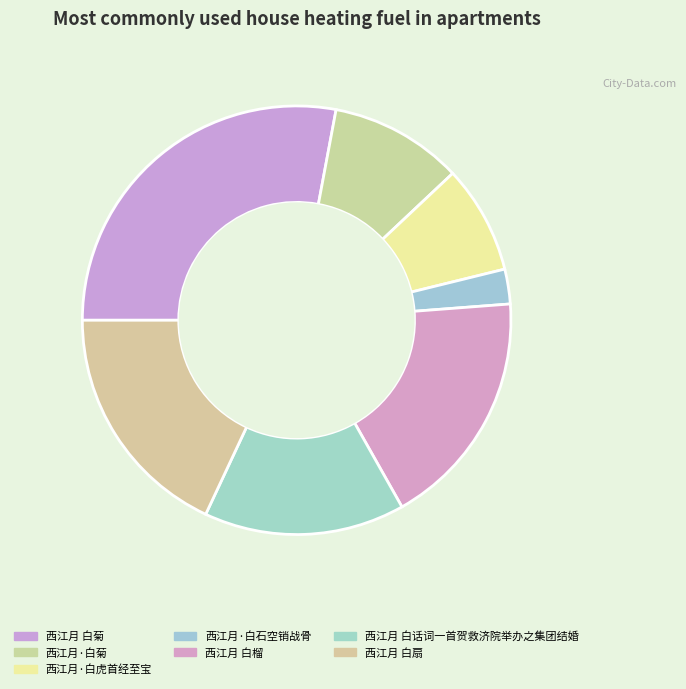

What is the ratio of the value at 西江月 白扇 to the value at 西江月·白菊?

1.8